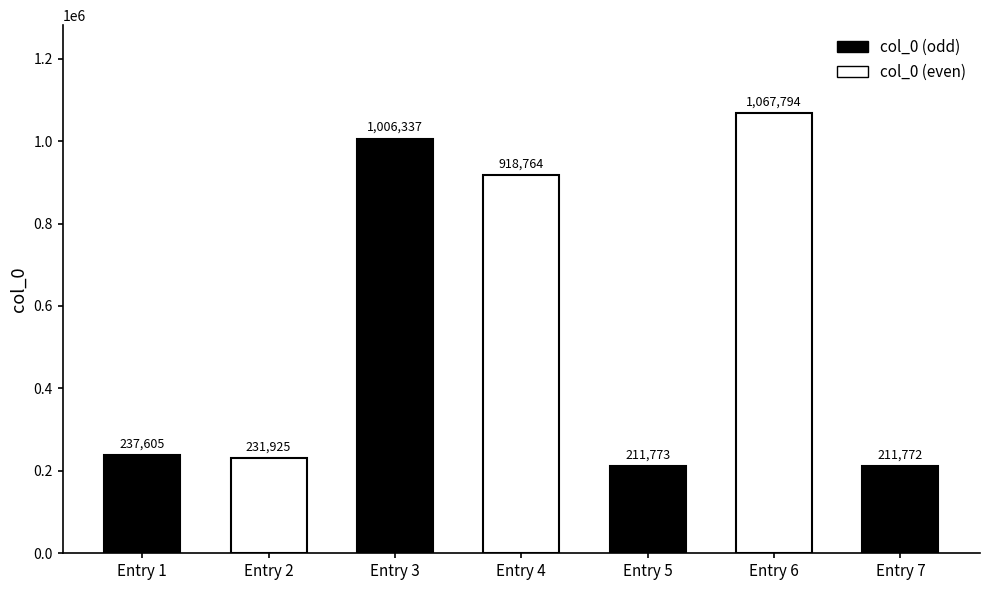

Are the bars grouped side by side (vs. stacked)?

No